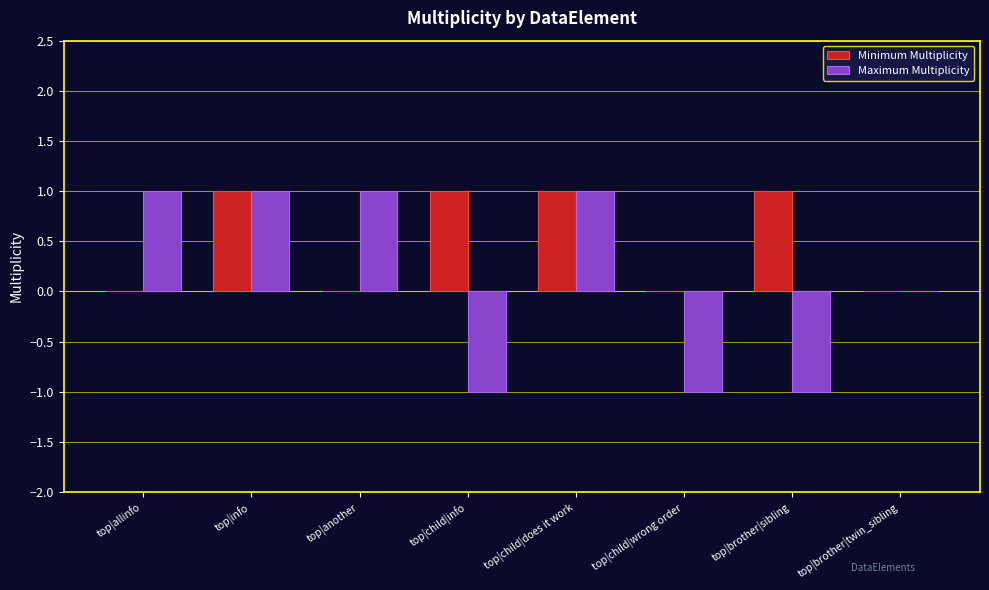

The Maximum Multiplicity series shows 1 at top|another. True or false?

True